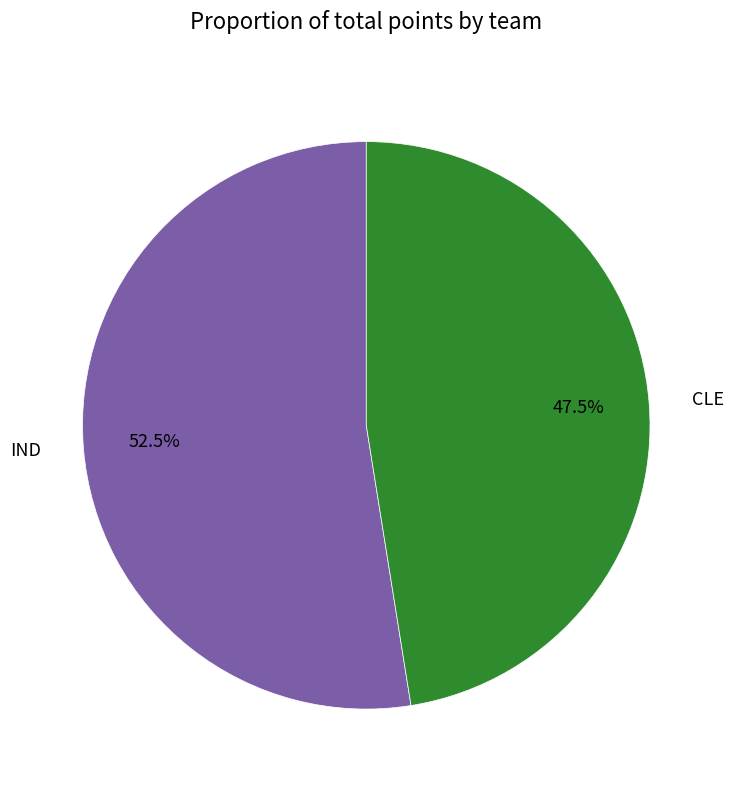

Combined, do IND and CLE account for over 50%?

Yes